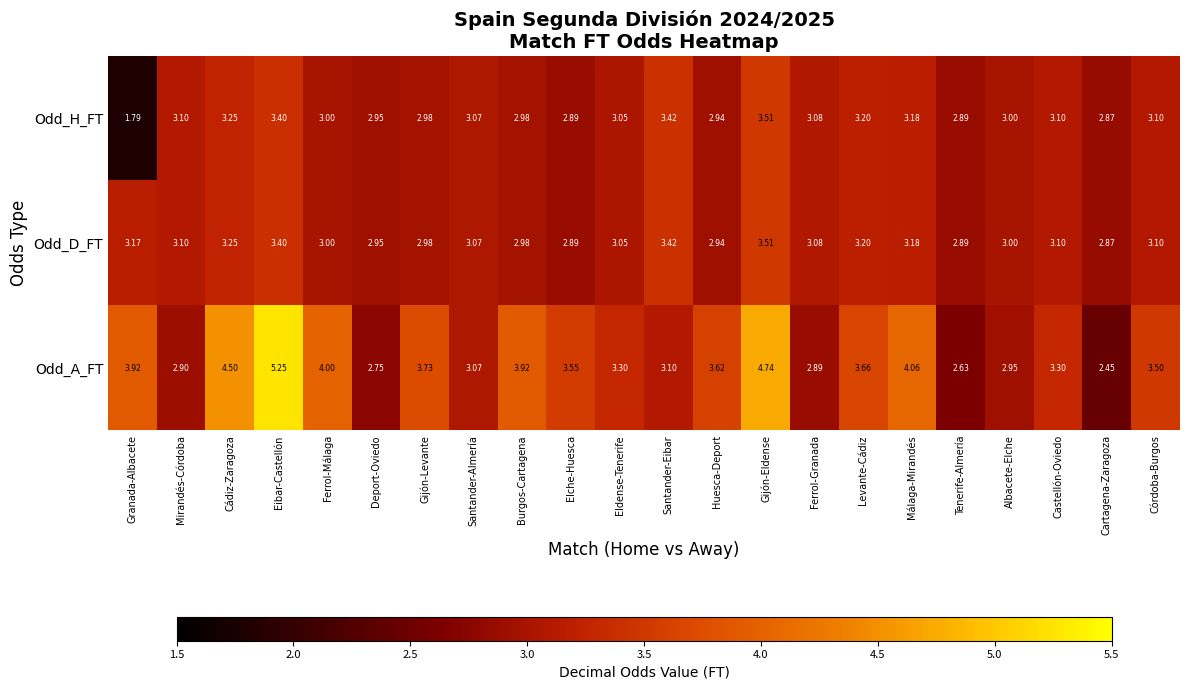

Where does the Odd_D_FT series first go above 3?

Granada-Albacete